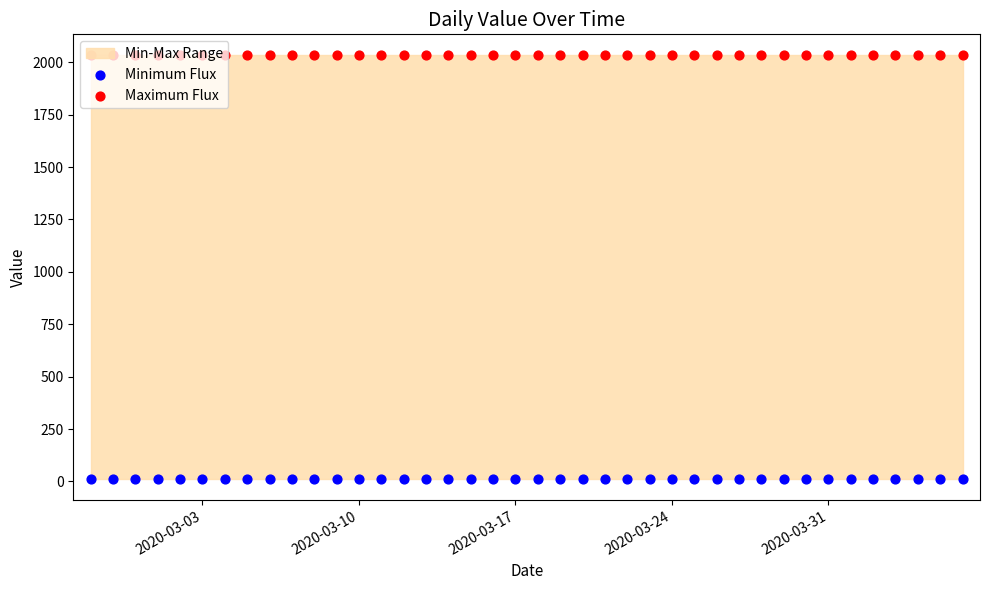

Is the value of Maximum Flux at 8 greater than the value of Minimum Flux at 22?

Yes